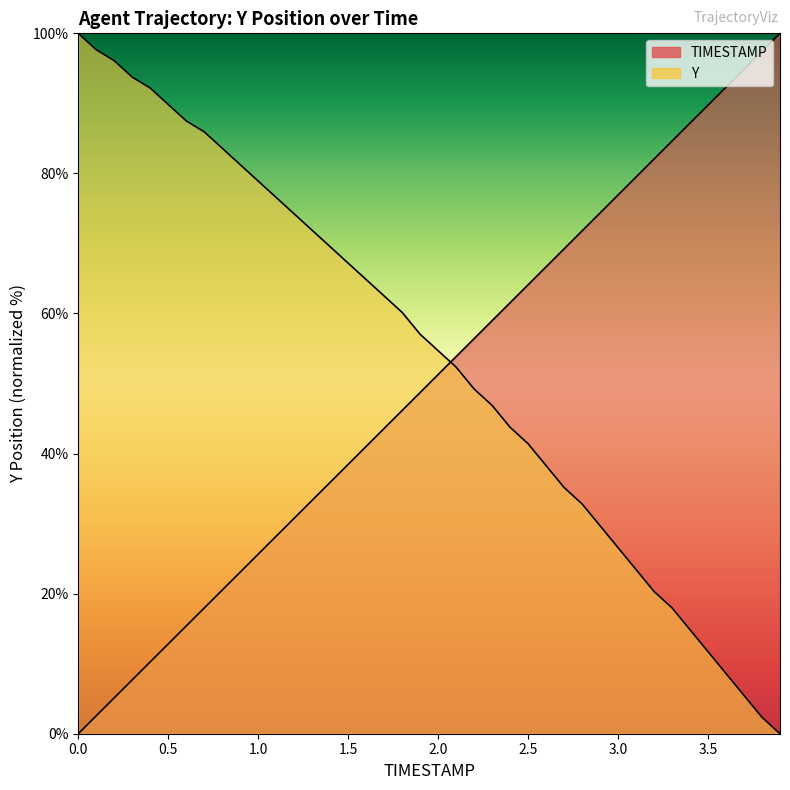

Which series has the largest total across all categories?

Y